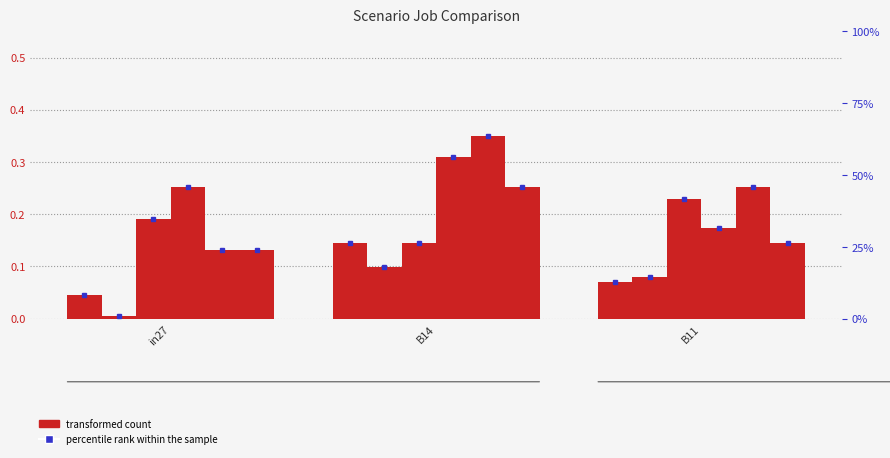

What is the sum of the job158_scenario1_305 values at in27 and B11?

0.3